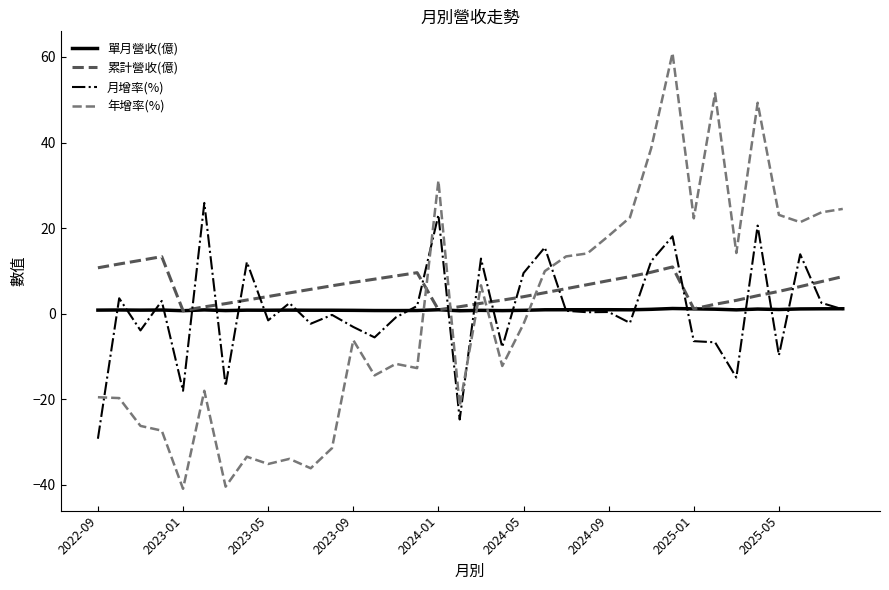

True or false: 月增率(%) and 年增率(%) cross at least once.

True